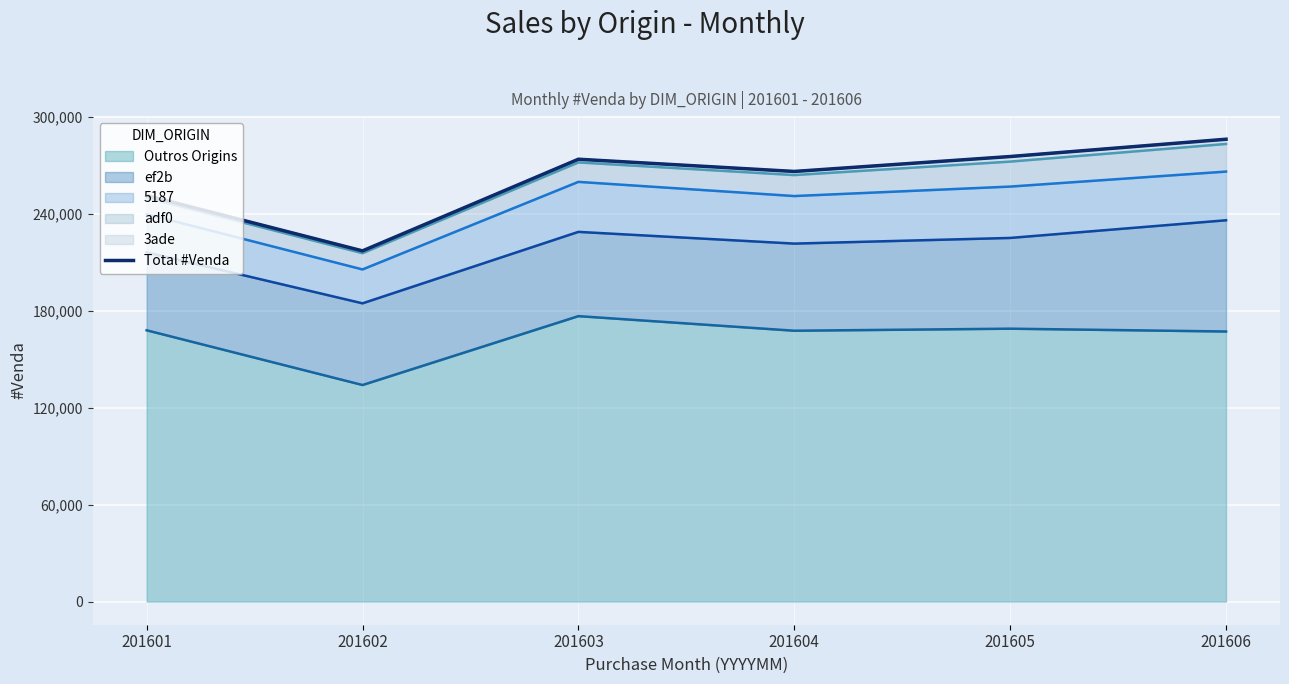

Which category has the lowest value across all series?

201602